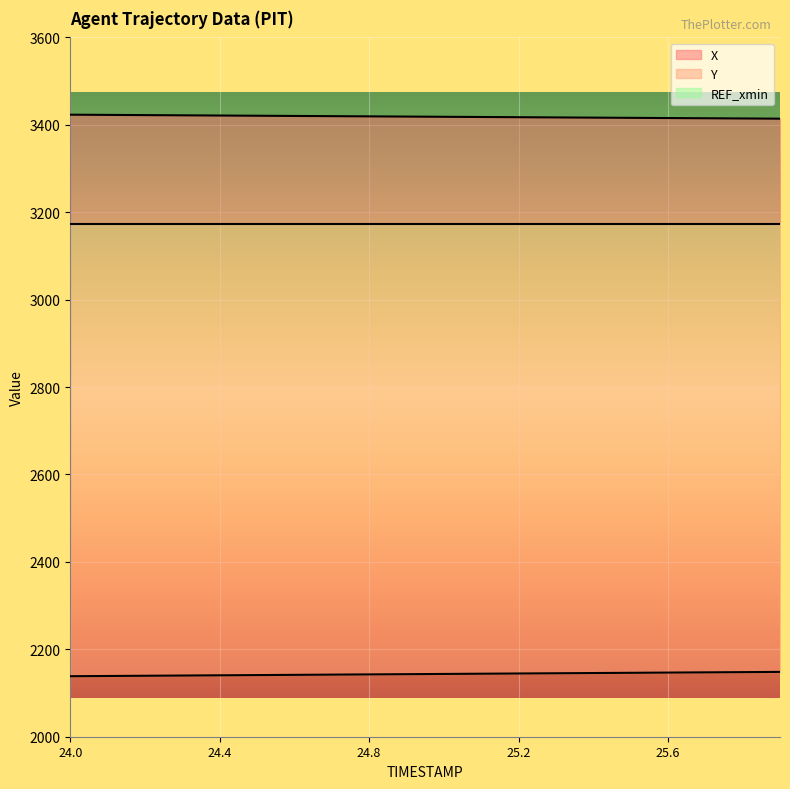

What is the sum of all X values?

68372.3